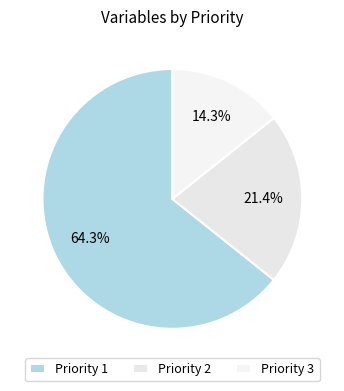

Does Priority 3 represent more than half of the total?

No